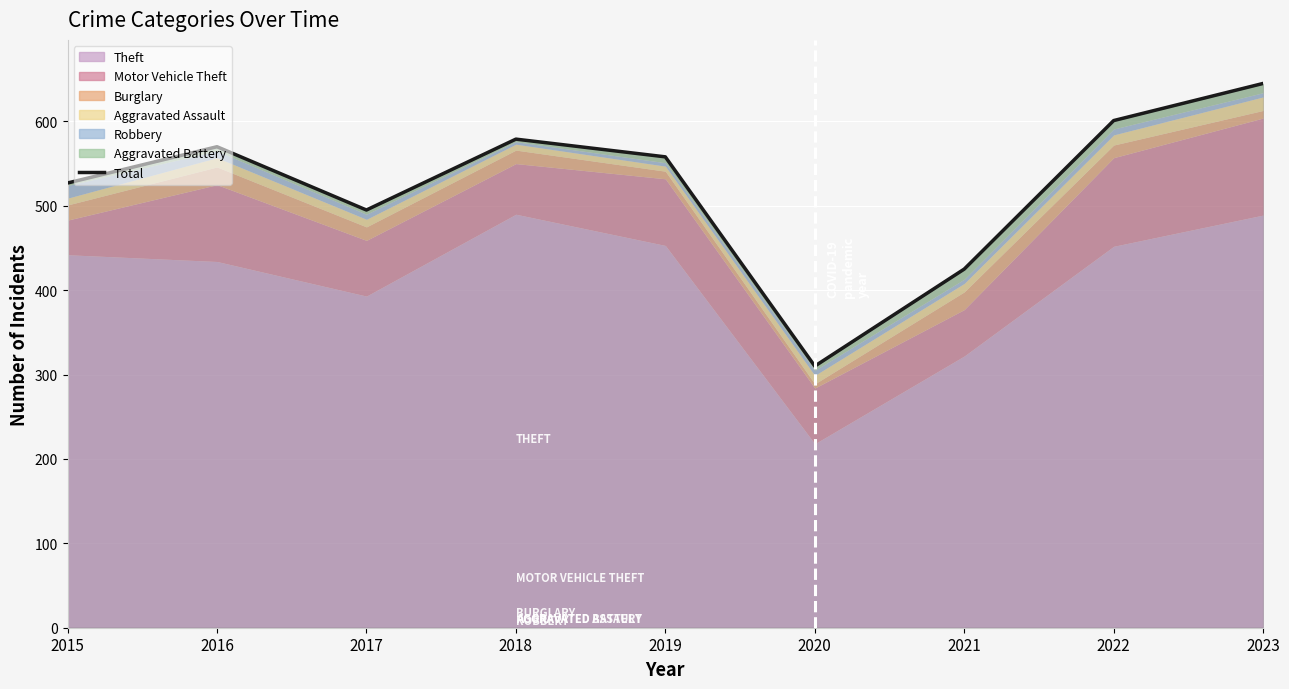

What is the ratio of the value at 2023 to the value at 2021?

1.5